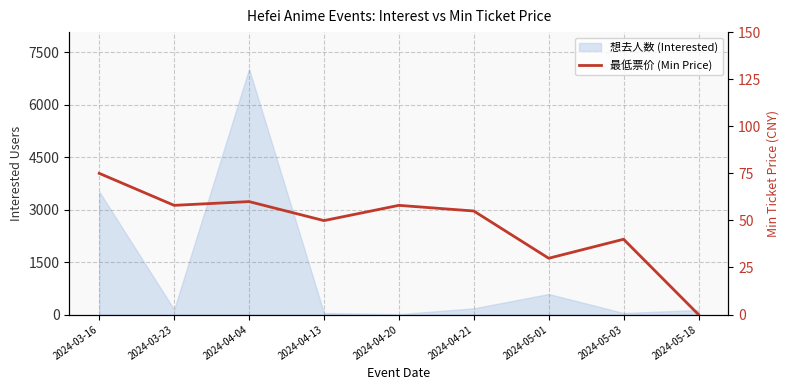

How many lines are shown in the chart?

1